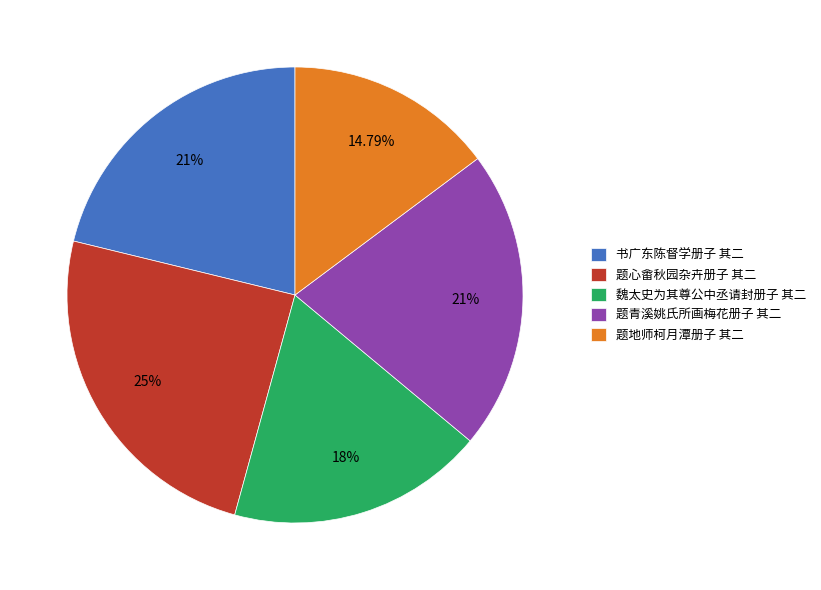

Is there a majority slice in this chart?

No